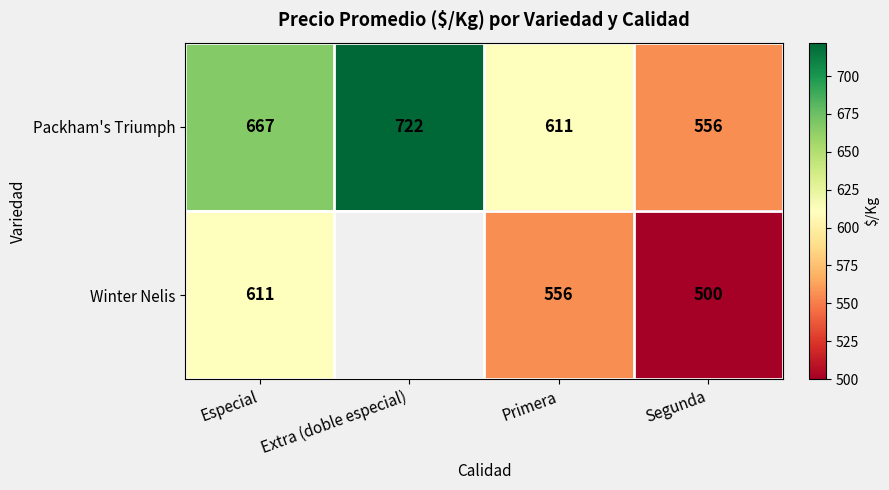

At Especial, list the series in order from smallest to largest.

Winter Nelis, Packham's Triumph